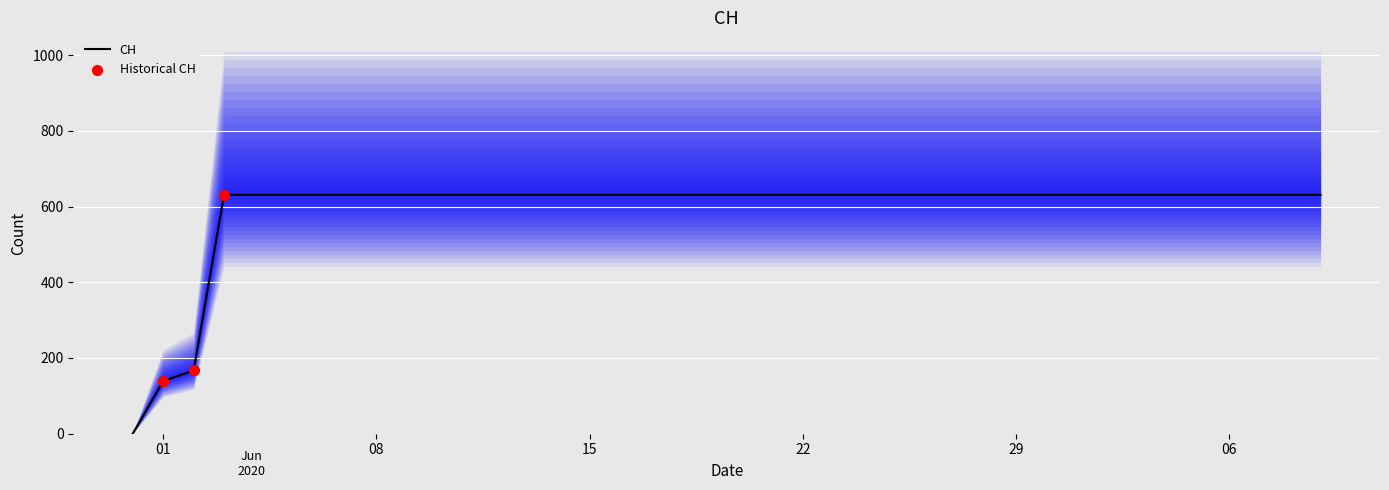

Between 2020-06-07 and 2020-06-11, which is larger?

2020-06-07